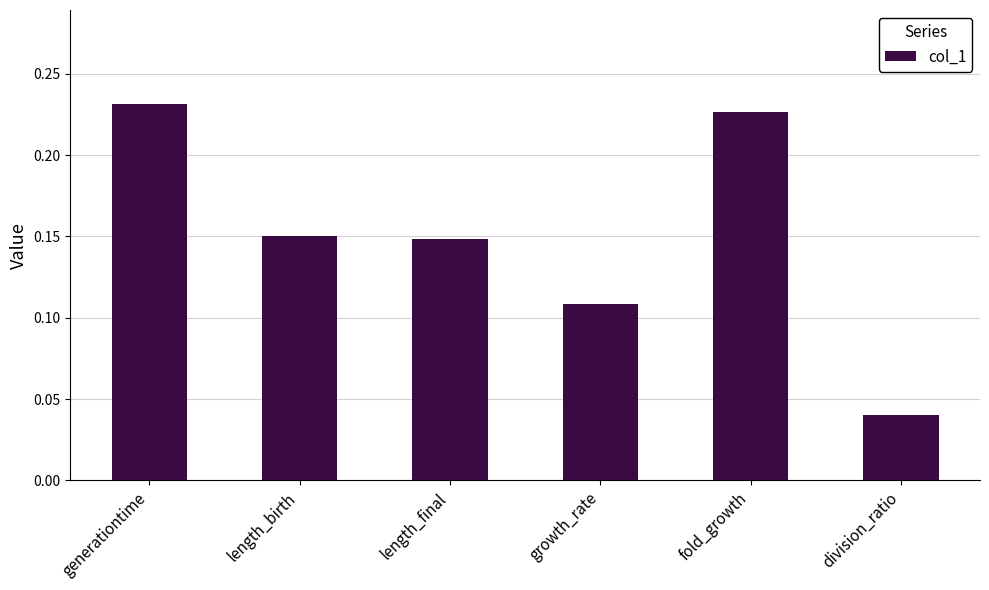

What is the sum of all values?

0.9